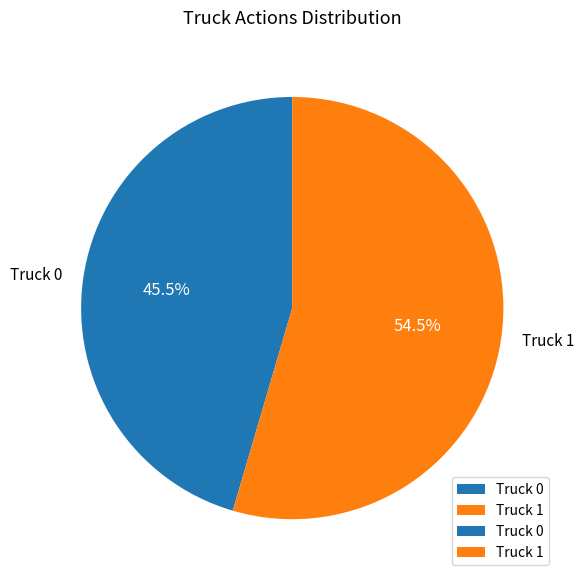

Is there a majority slice in this chart?

Yes